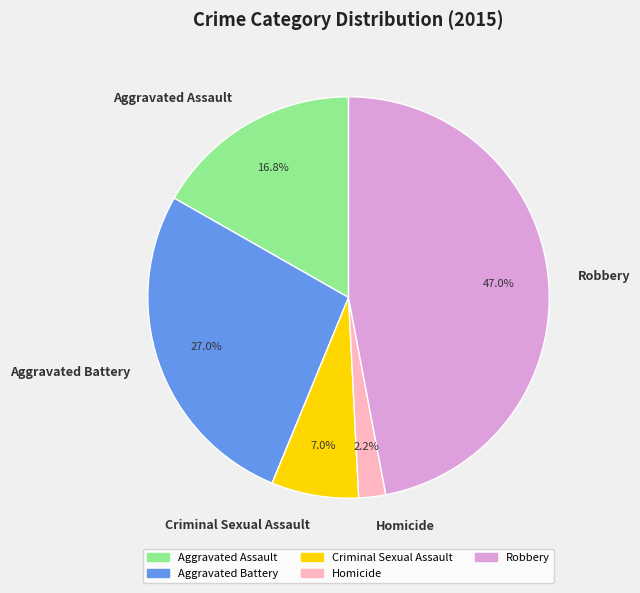

To the nearest percent, what is the difference between the Robbery and Criminal Sexual Assault slice percentages?

40%